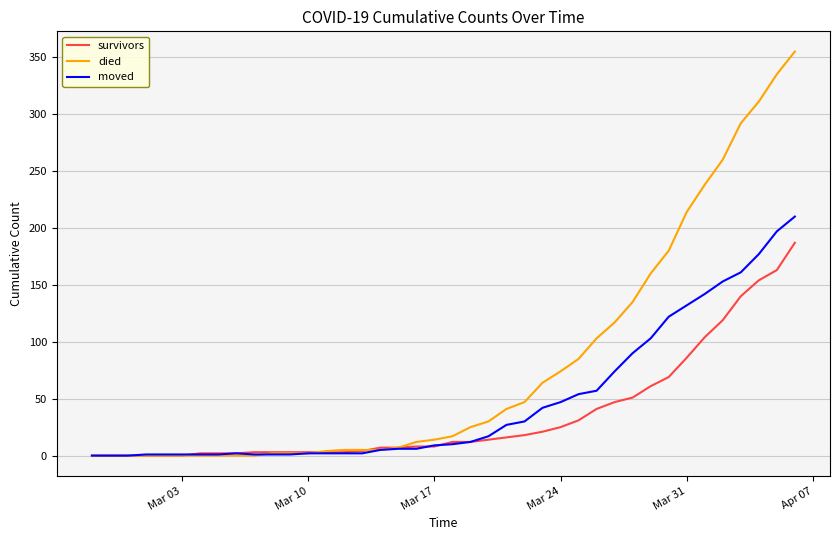

What is the highest value of the moved series?

210